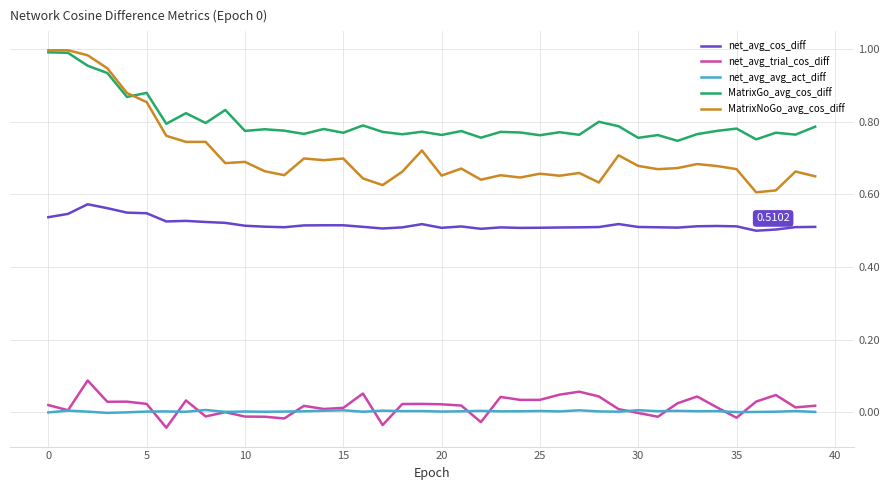

Which series has the largest total across all categories?

MatrixGo_avg_cos_diff